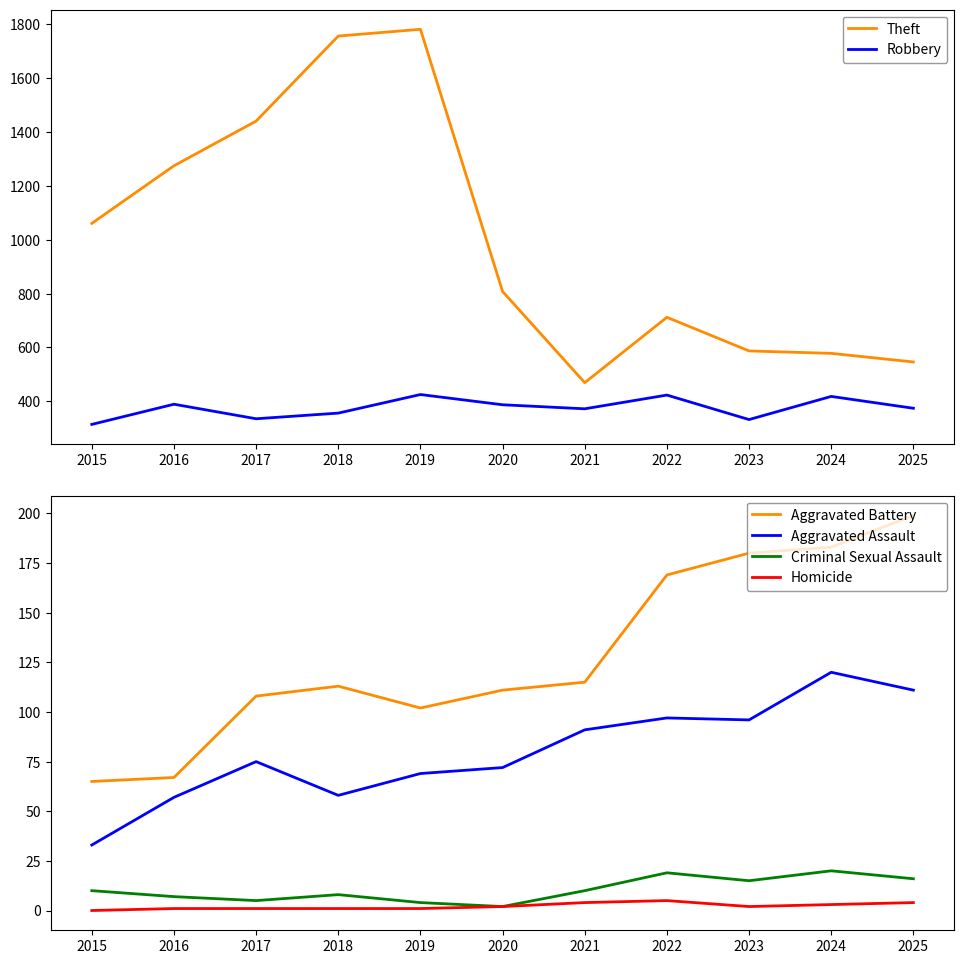

Rank the series at 2020 from highest to lowest value.

Theft, Robbery, Aggravated Battery, Aggravated Assault, Criminal Sexual Assault, Homicide